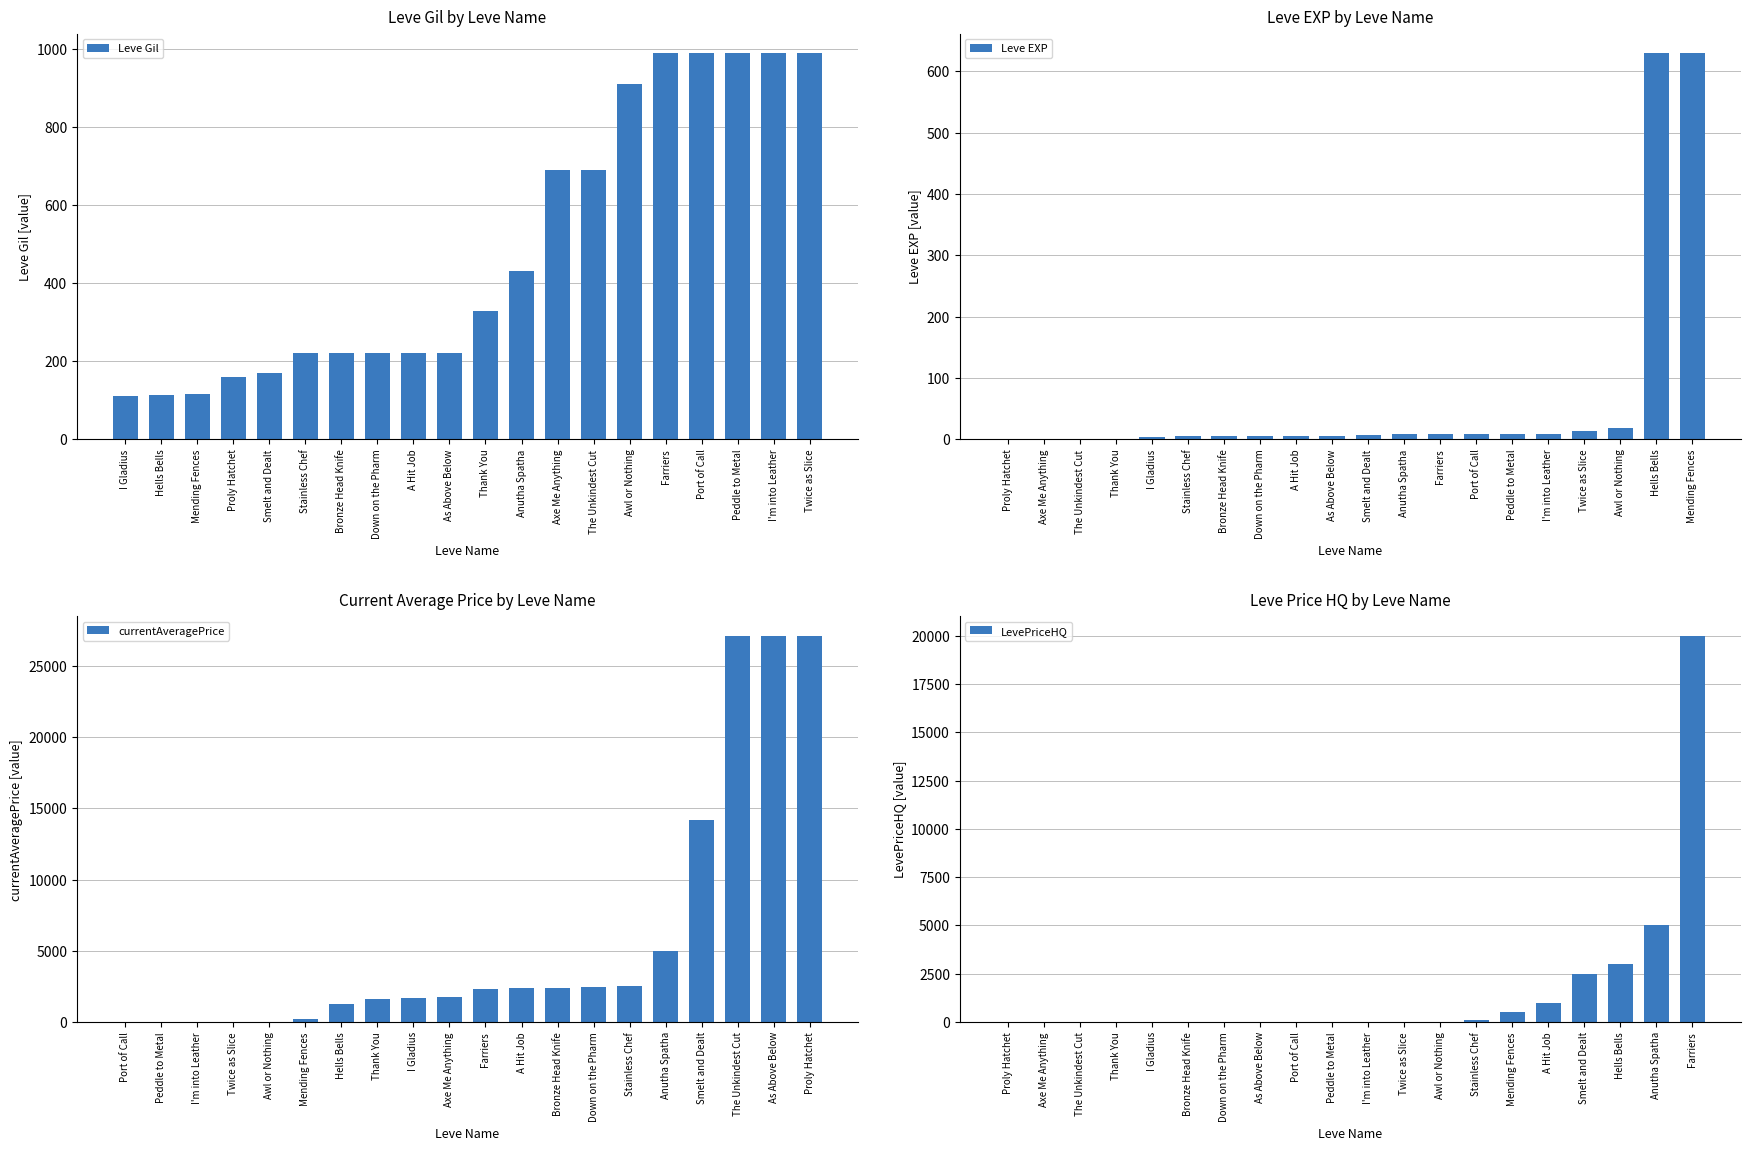

Which series has the largest total across all categories?

currentAveragePrice